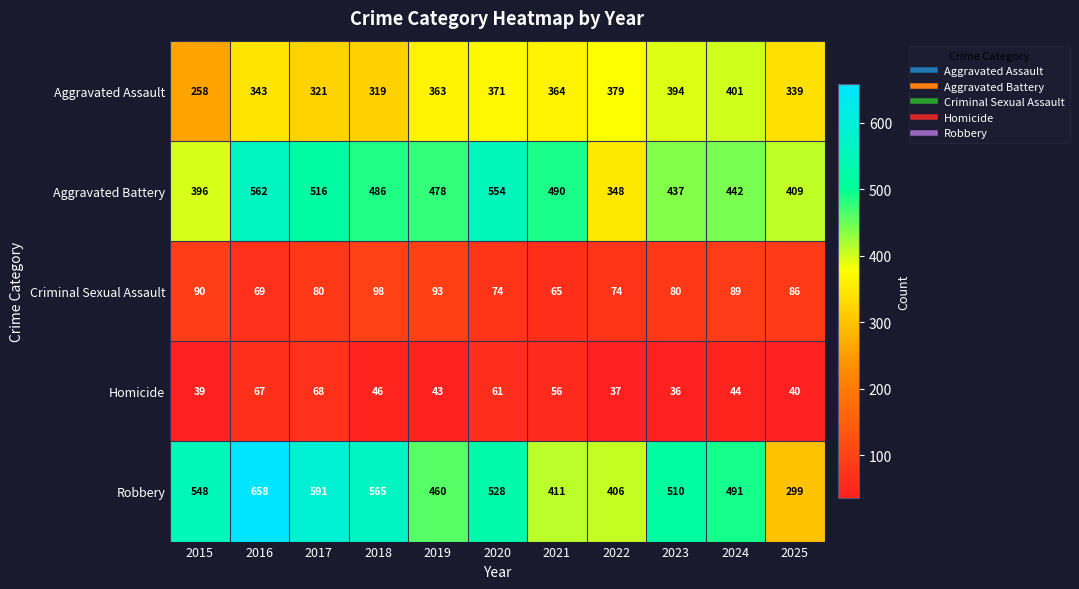

Between 2016 and 2022, which series saw the biggest shift?

Robbery